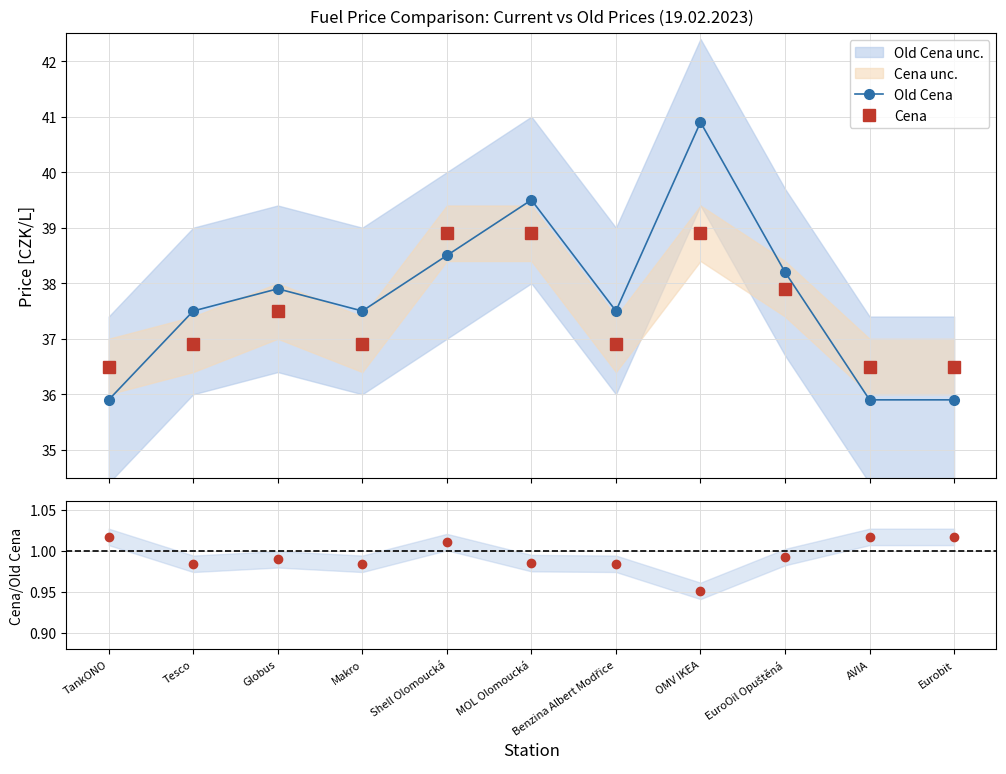

Does the chart have visible grid lines?

Yes